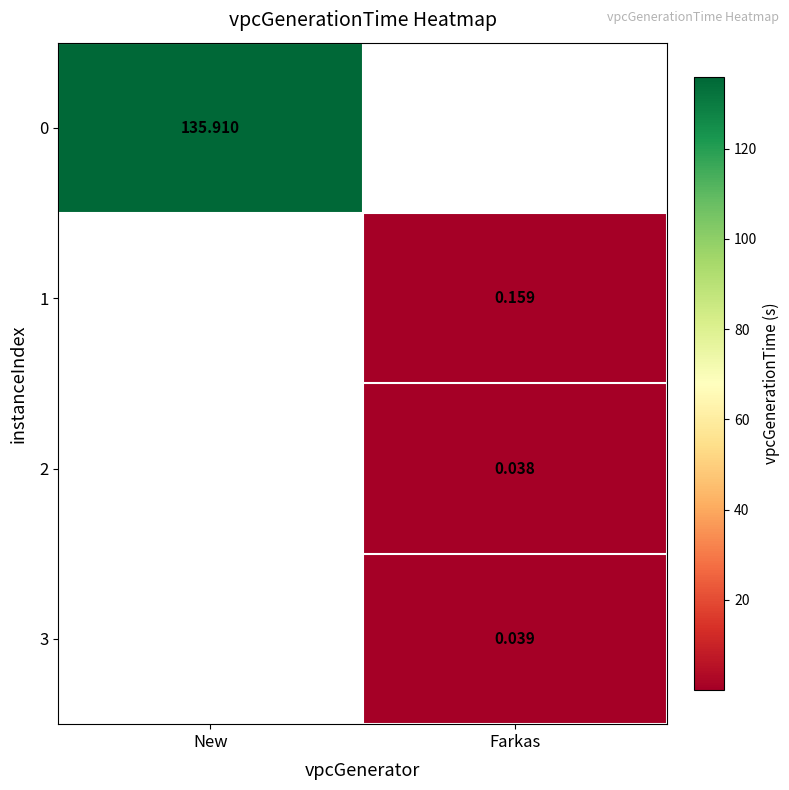

Is the value of 1 at Farkas greater than the value of 0 at New?

No